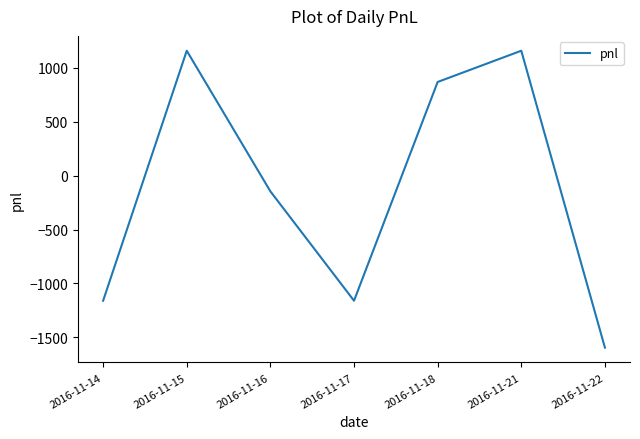

True or false: the data shows -1160 at 2016-11-17.

True